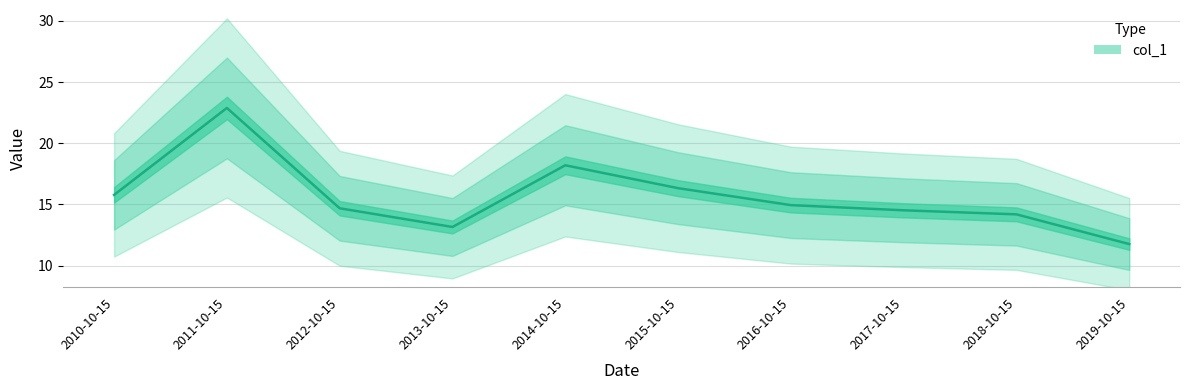

Where is the data nearest to the value 17?

2015-10-15